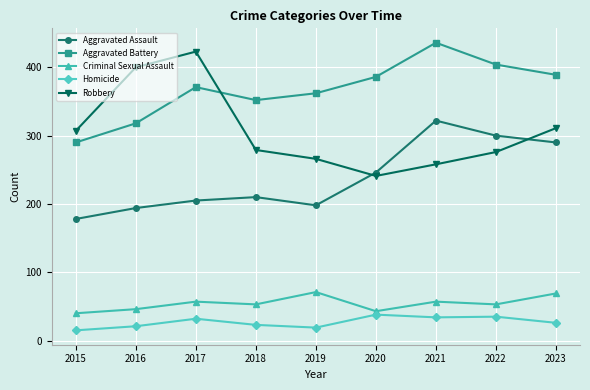

Is this an area chart (filled region under the line)?

No